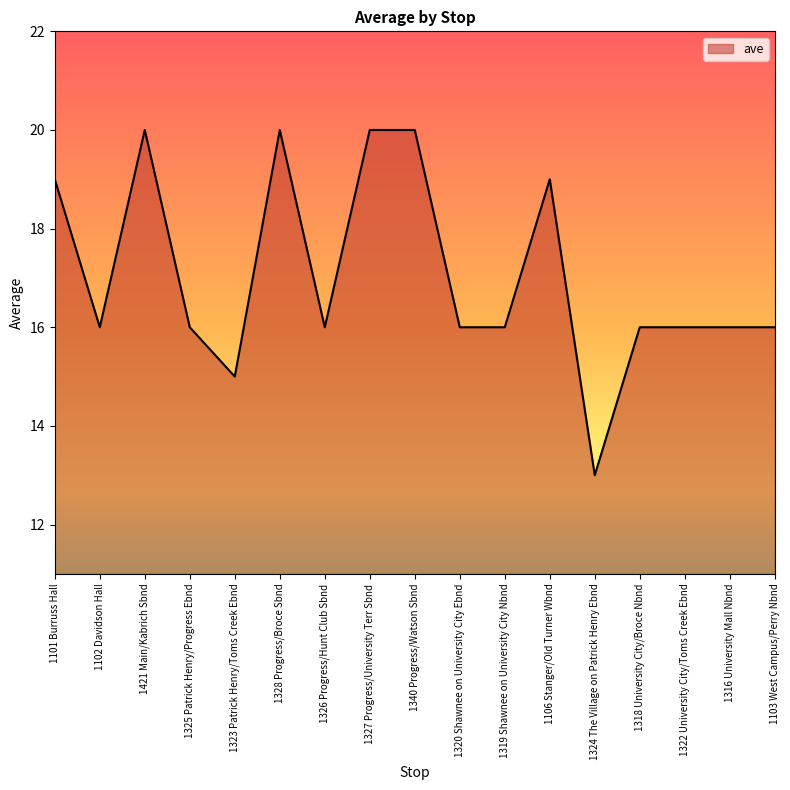

Does the chart display data point markers on the line(s)?

No